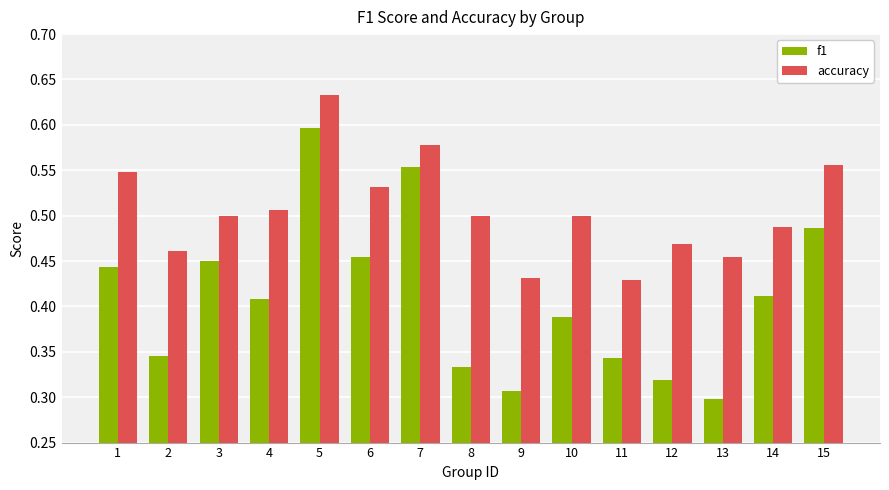

Count the f1 values in the range 0 to 1.

15